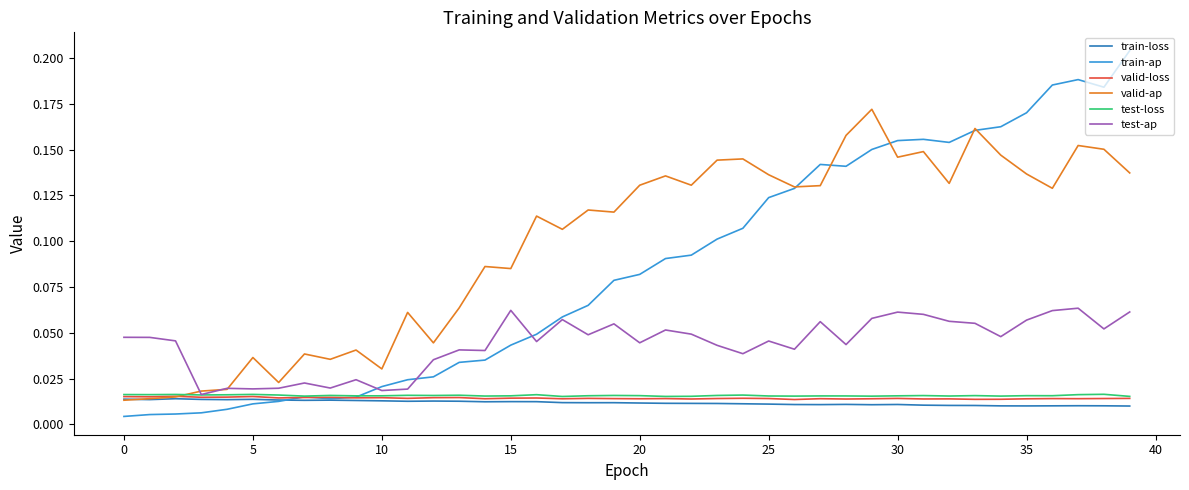

Which series has the largest total across all categories?

valid-ap